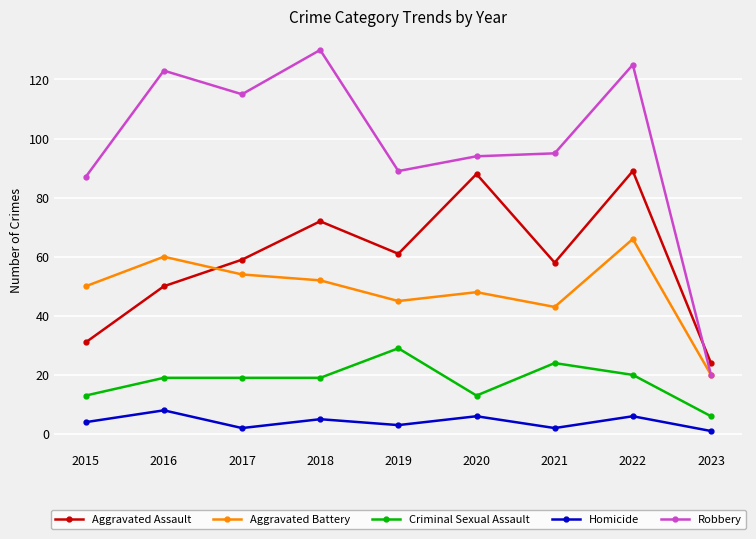

True or false: Aggravated Assault and Homicide cross at least once.

False